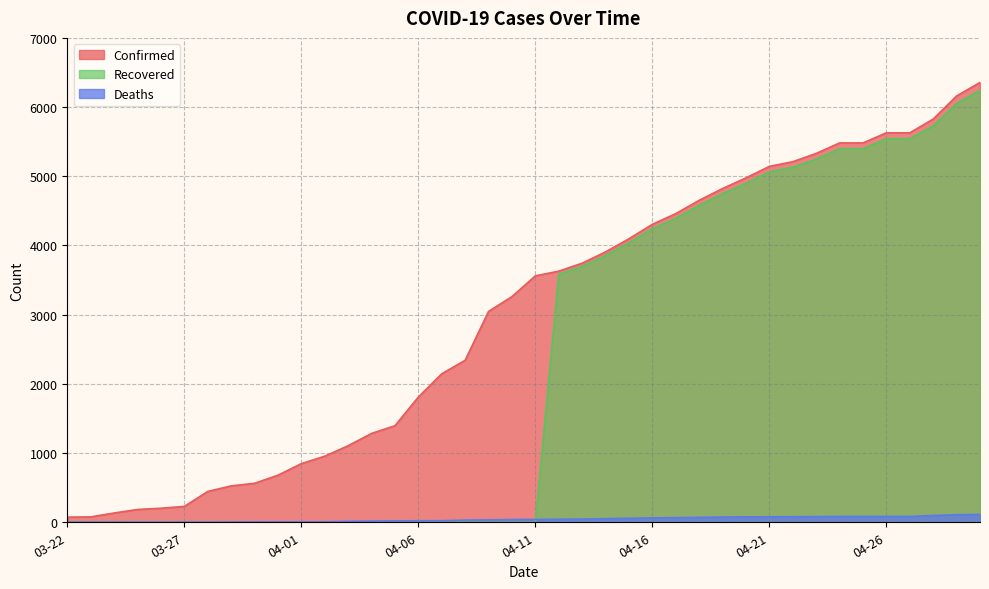

What is the average value of the Recovered series?

2335